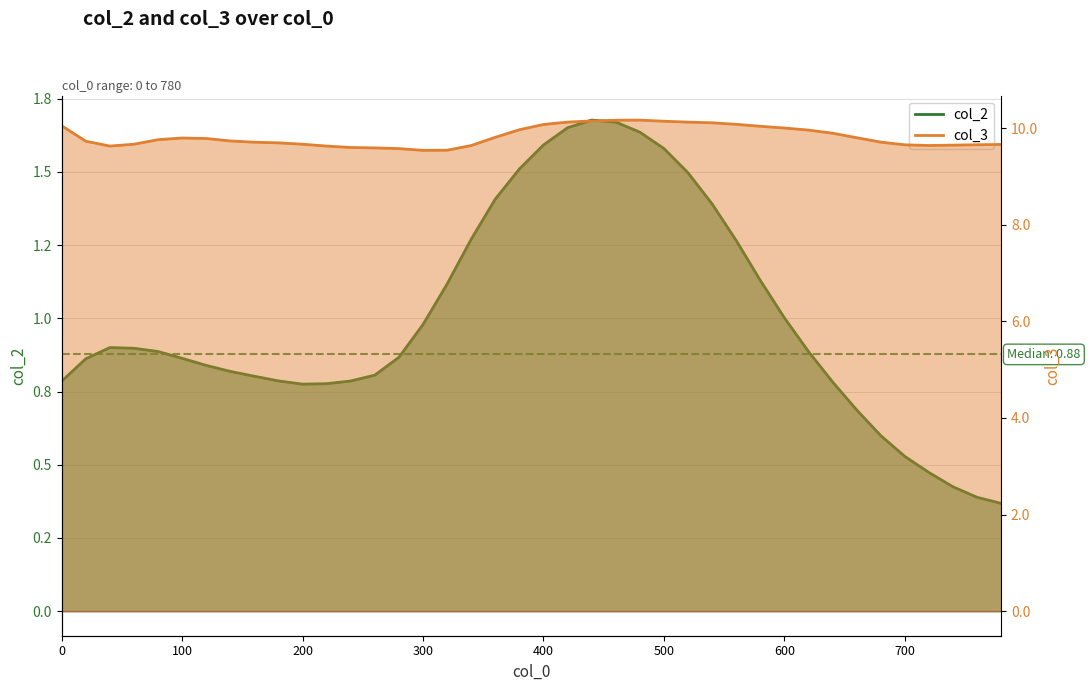

What is the minimum value for col_3?

9.5